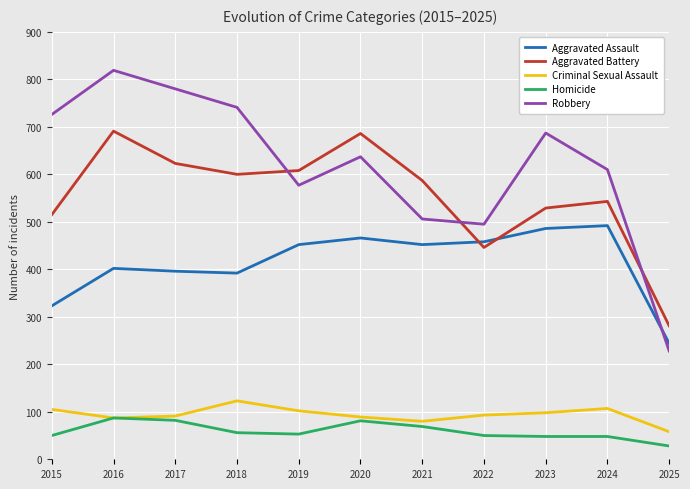

True or false: Aggravated Battery and Homicide cross at least once.

False